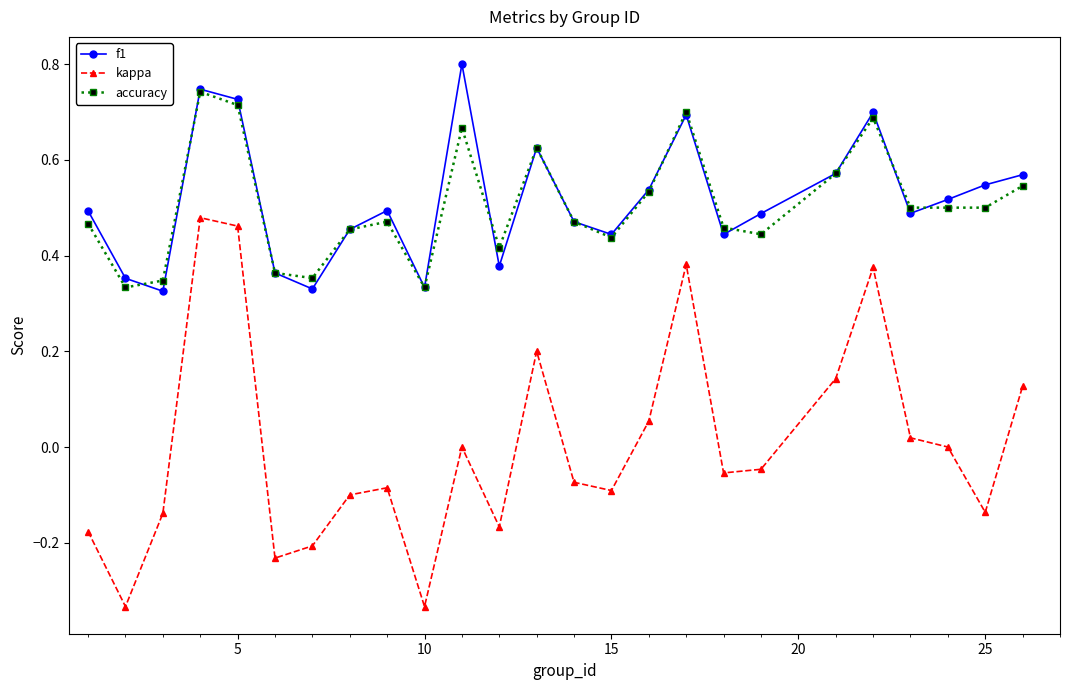

Does the chart display data point markers on the line(s)?

Yes